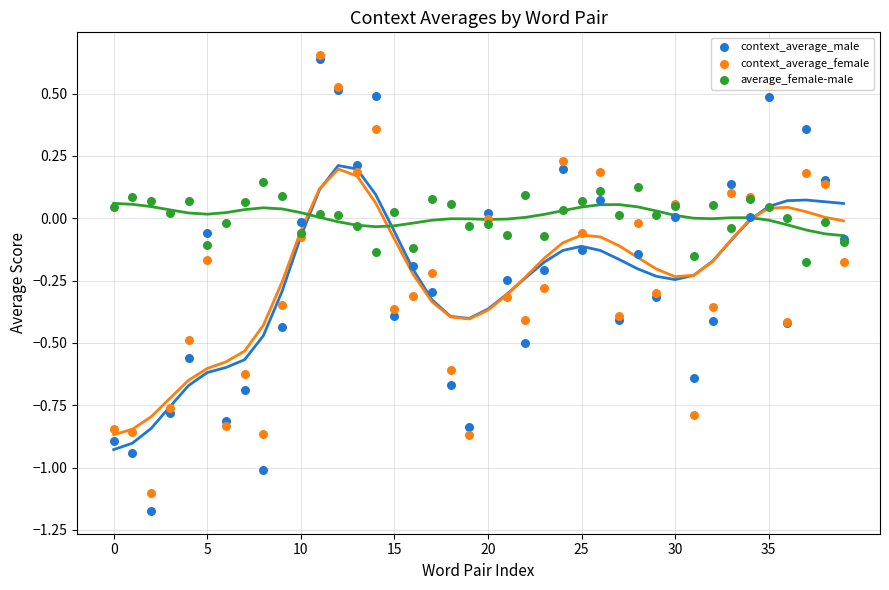

At which category is the sum across all series the highest?

11